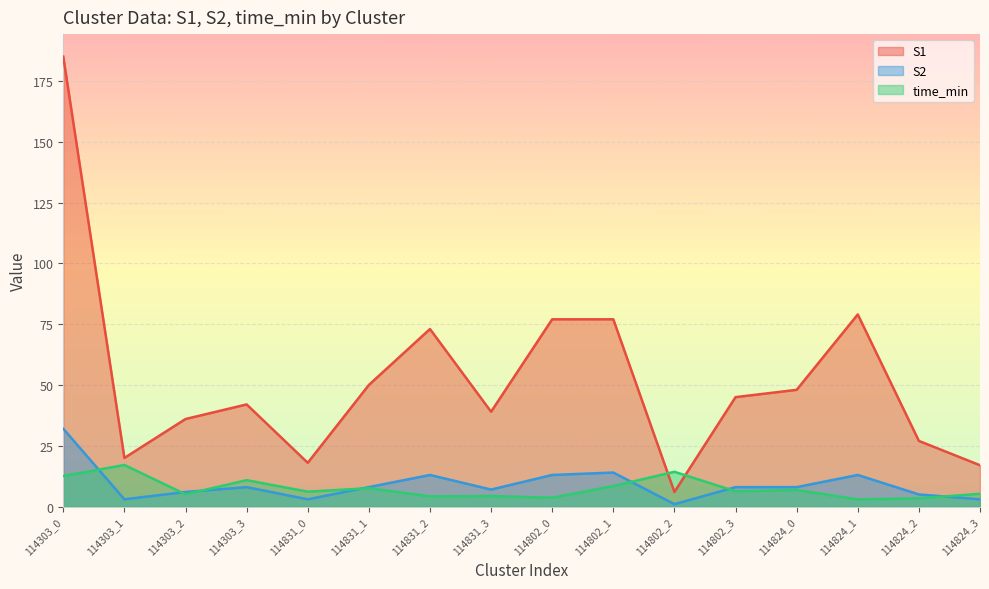

Between 114303_3 and 114831_0, which series saw the biggest shift?

S1